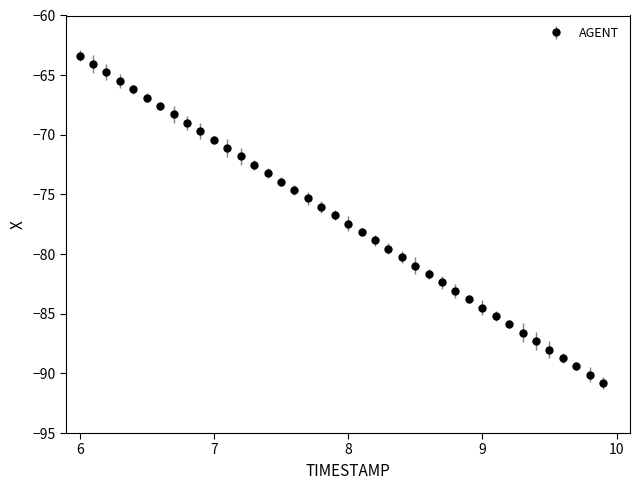

True or false: the data has more than 2 interior local peaks.

False